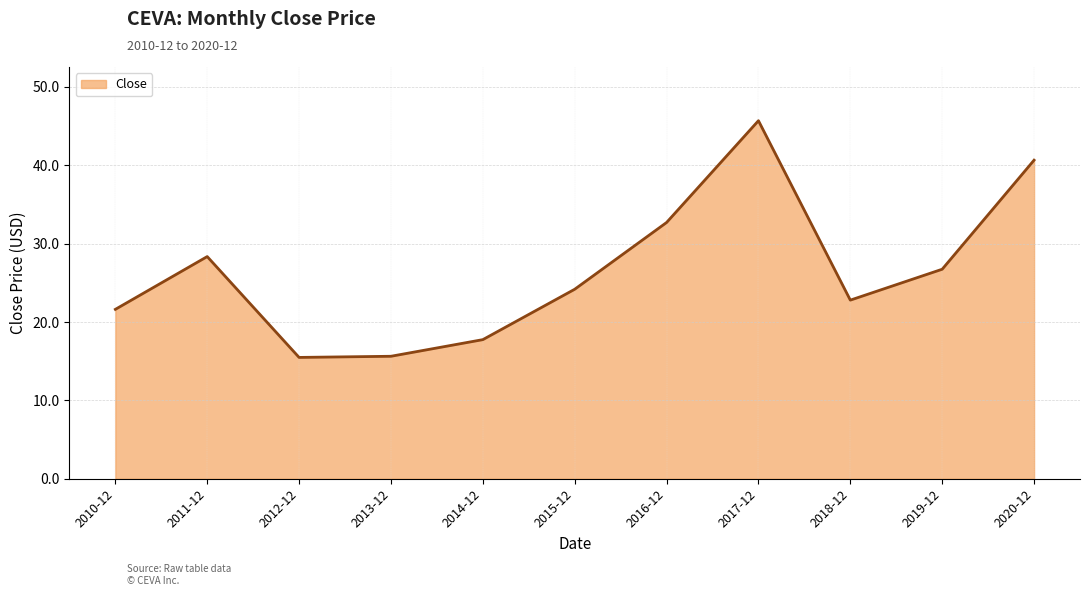

What is the change in value from 2010-12 to 2019-12?

+5.1